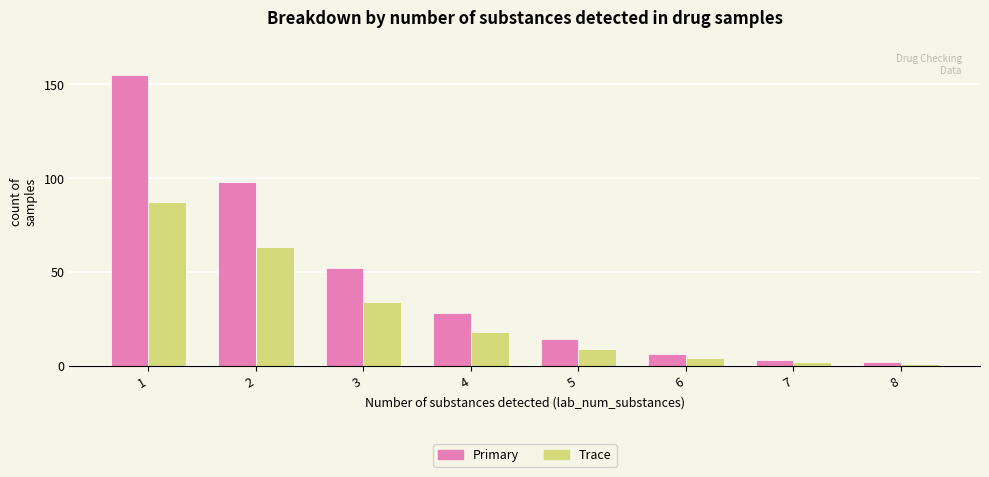

Reading left to right, list all the values displayed in this chart.

Primary: 155	98	52	28	14	6	3	2
Trace: 87	63	34	18	9	4	2	1